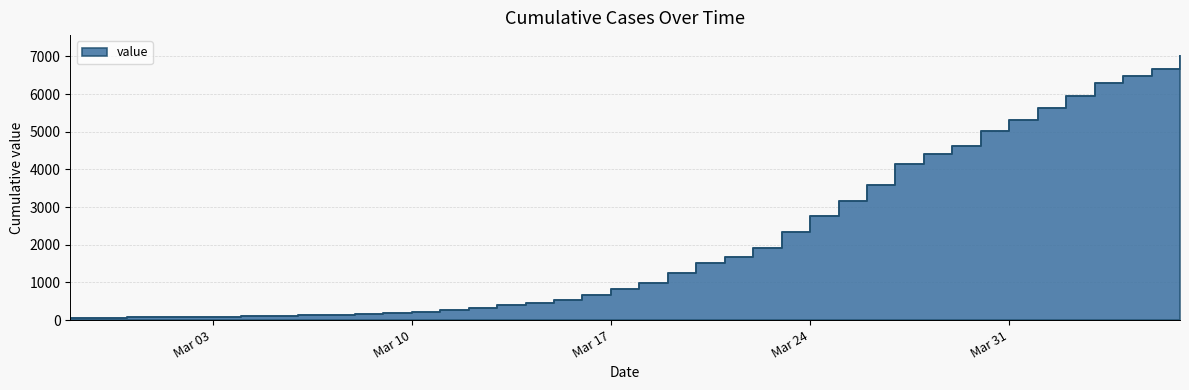

List the labels in order of value, smallest first.

2020-02-27, 2020-02-28, 2020-02-29, 2020-03-01, 2020-03-02, 2020-03-03, 2020-03-04, 2020-03-05, 2020-03-06, 2020-03-07, 2020-03-08, 2020-03-09, 2020-03-10, 2020-03-11, 2020-03-12, 2020-03-13, 2020-03-14, 2020-03-15, 2020-03-16, 2020-03-17, 2020-03-18, 2020-03-19, 2020-03-20, 2020-03-21, 2020-03-22, 2020-03-23, 2020-03-24, 2020-03-25, 2020-03-26, 2020-03-27, 2020-03-28, 2020-03-29, 2020-03-30, 2020-03-31, 2020-04-01, 2020-04-02, 2020-04-03, 2020-04-04, 2020-04-05, 2020-04-06